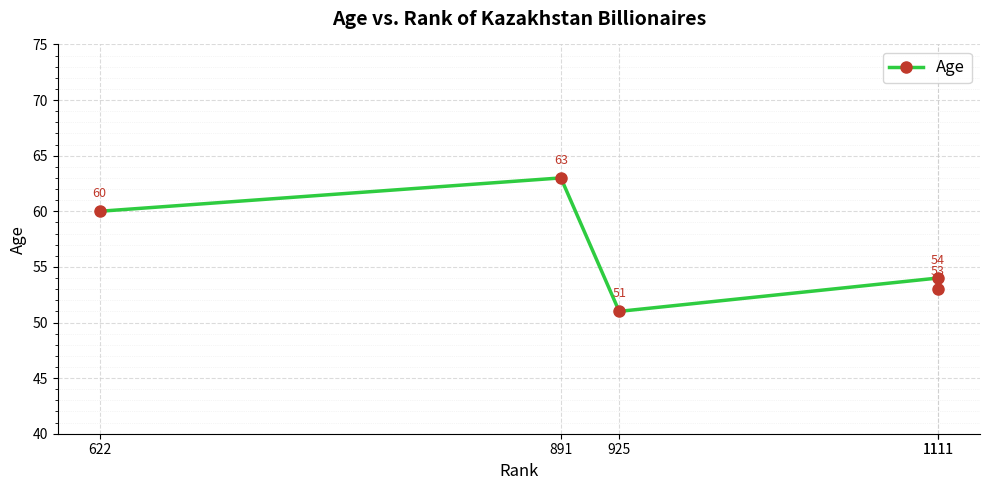

Reading left to right, what are all the values shown in this chart?

622=60	891=63	925=51	1111=54	1111=53